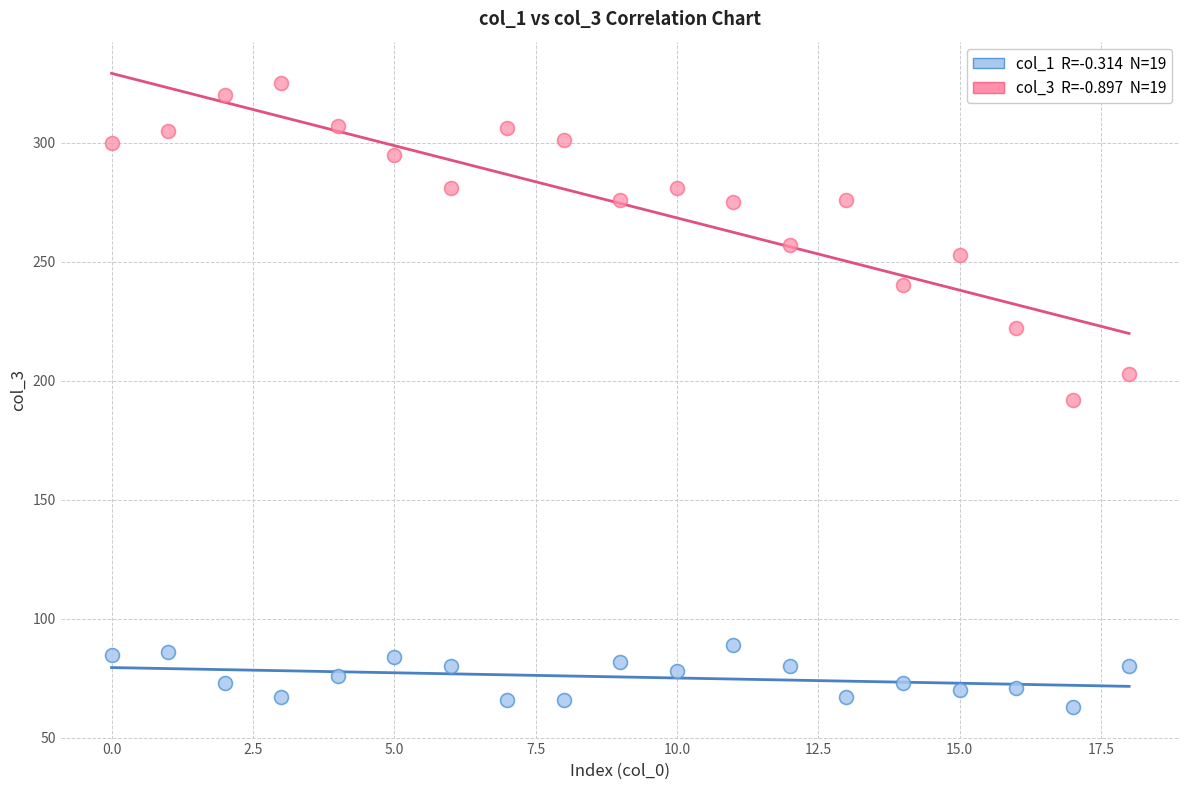

Across all data points, what is the range of Y values (max minus min)?

262